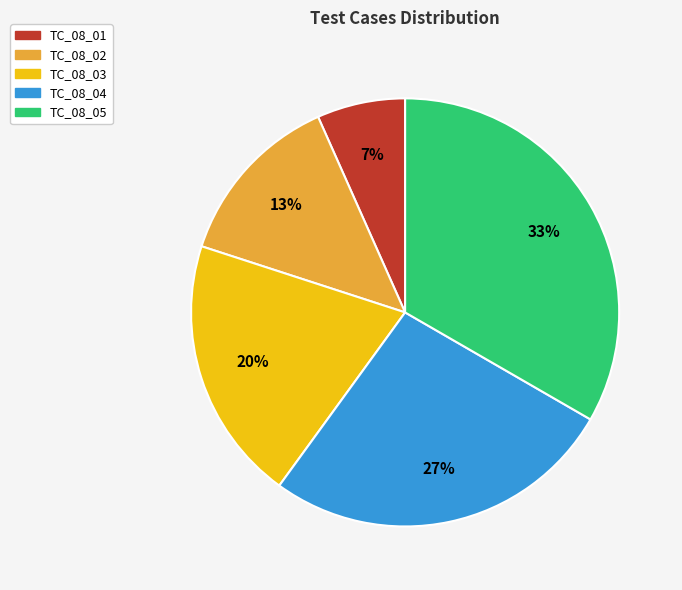

To the nearest percent, what is the combined percentage of TC_08_02 and TC_08_03?

33%